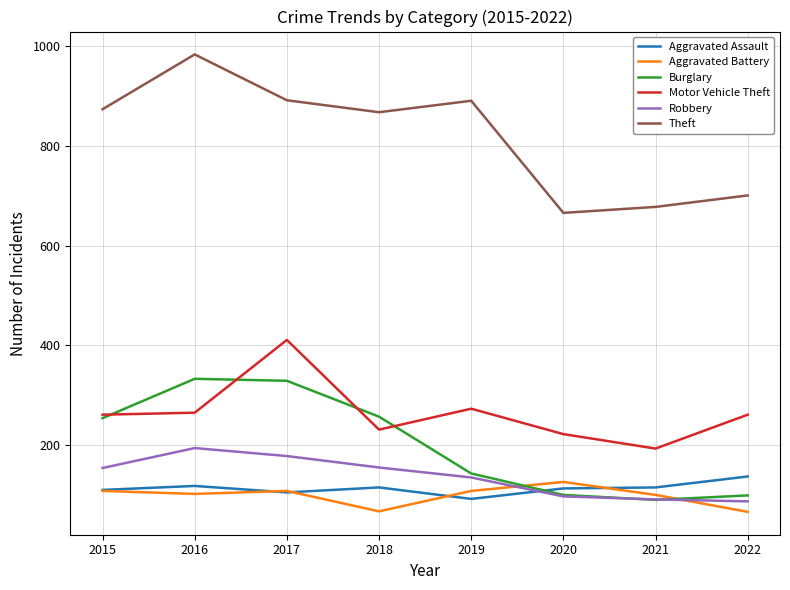

At how many categories does at least one series exceed 246?

8